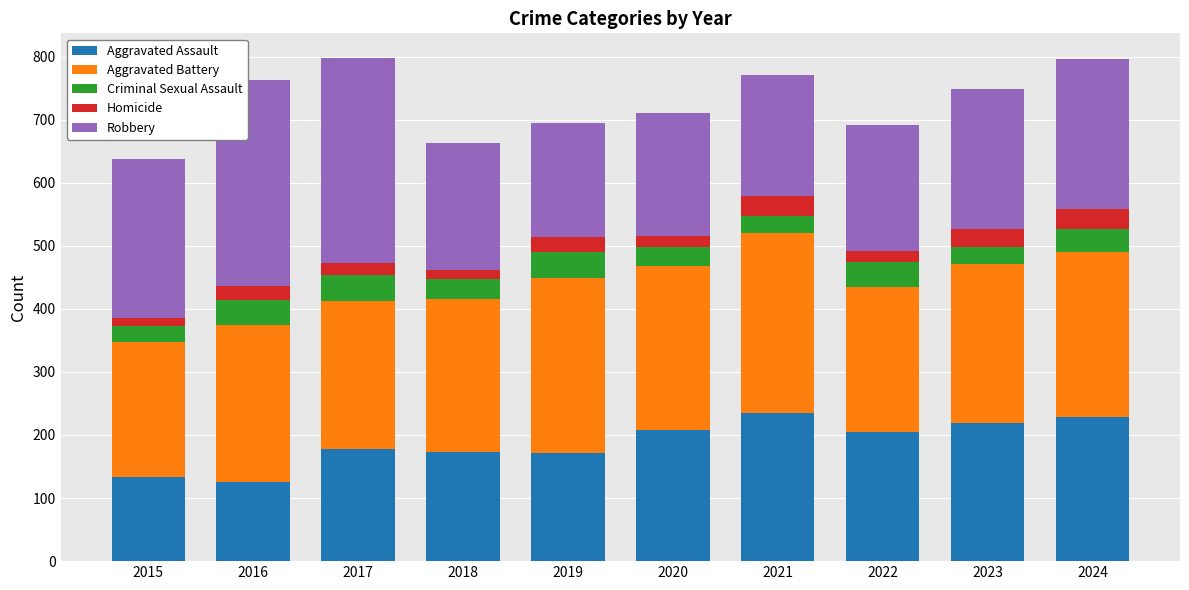

What is the difference between the Aggravated Assault values at 2016 and 2022?

78